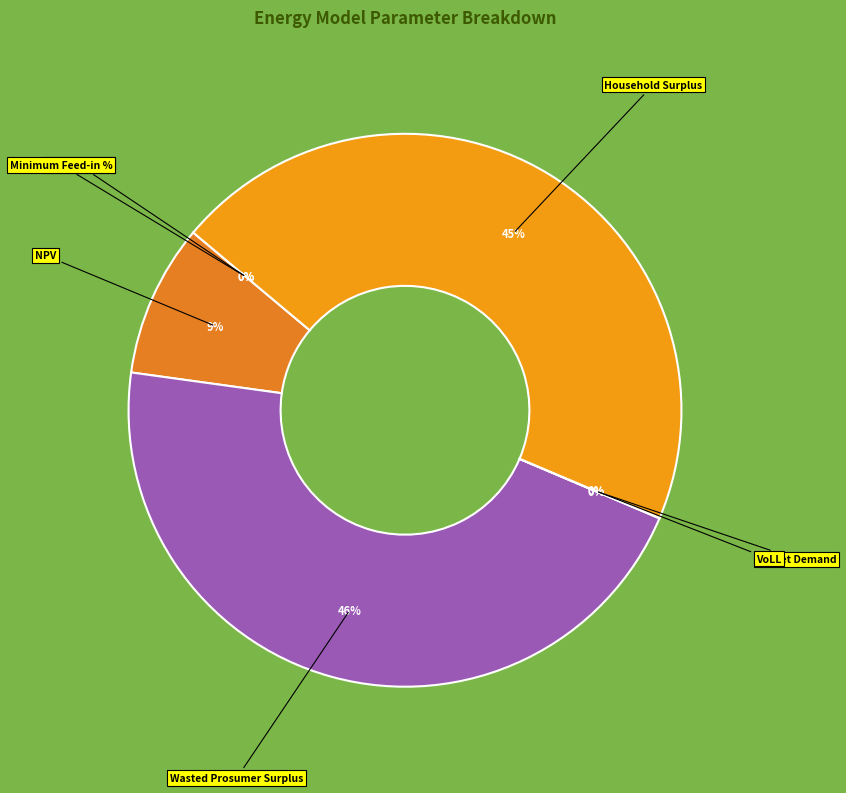

To the nearest percent, what is the average slice percentage?

14%